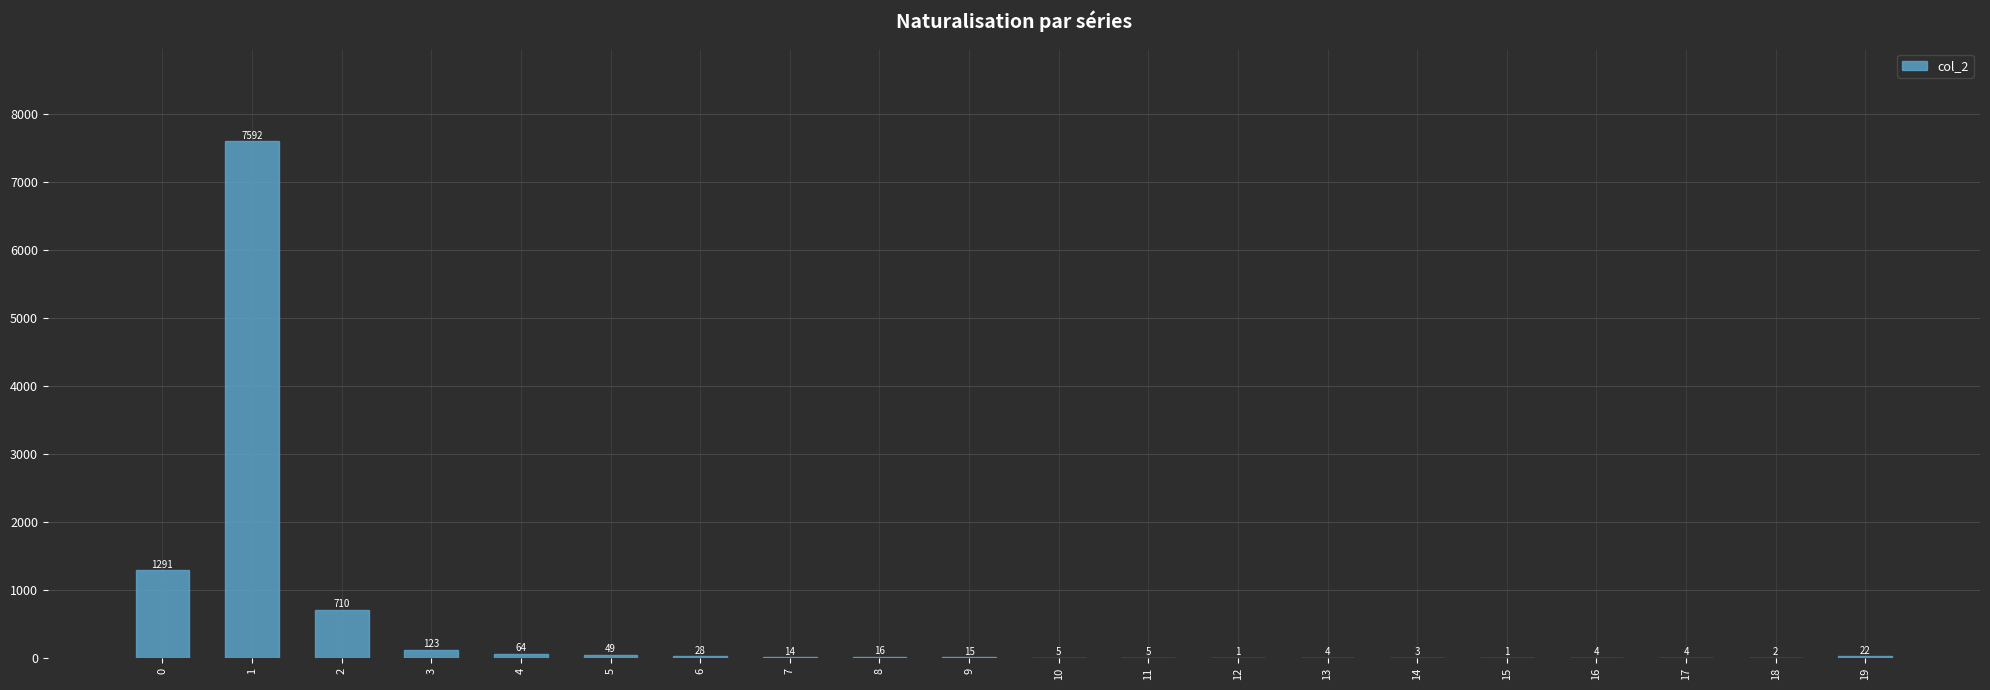

Between 3 and 4, which is larger?

3